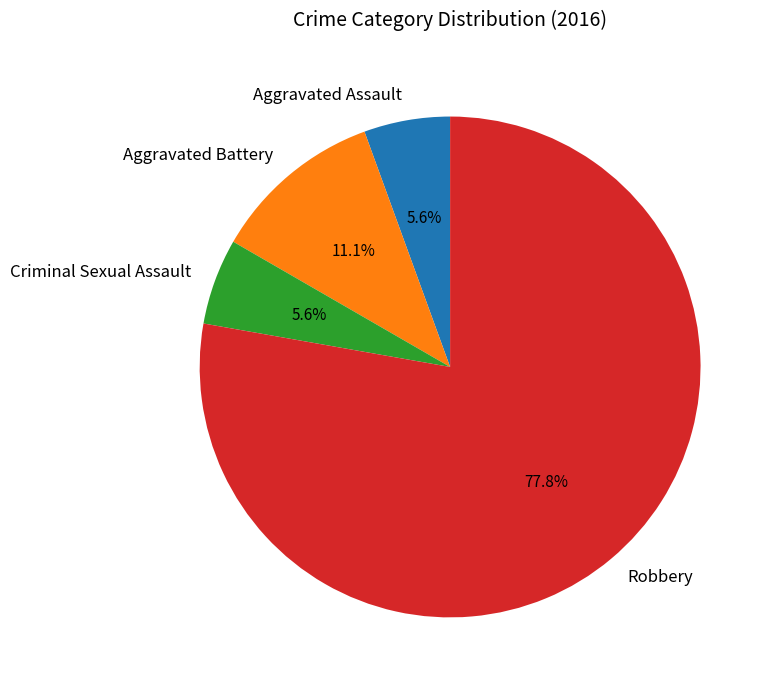

Is there any slice that represents more than half of the pie?

Yes